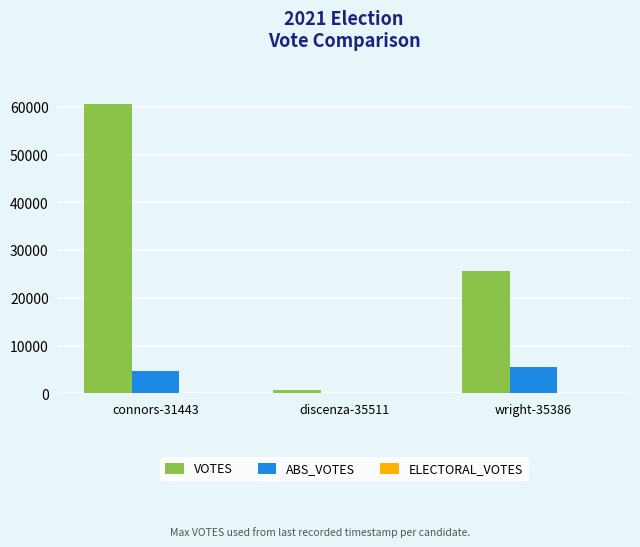

Which series changed the most between connors-31443 and discenza-35511?

VOTES